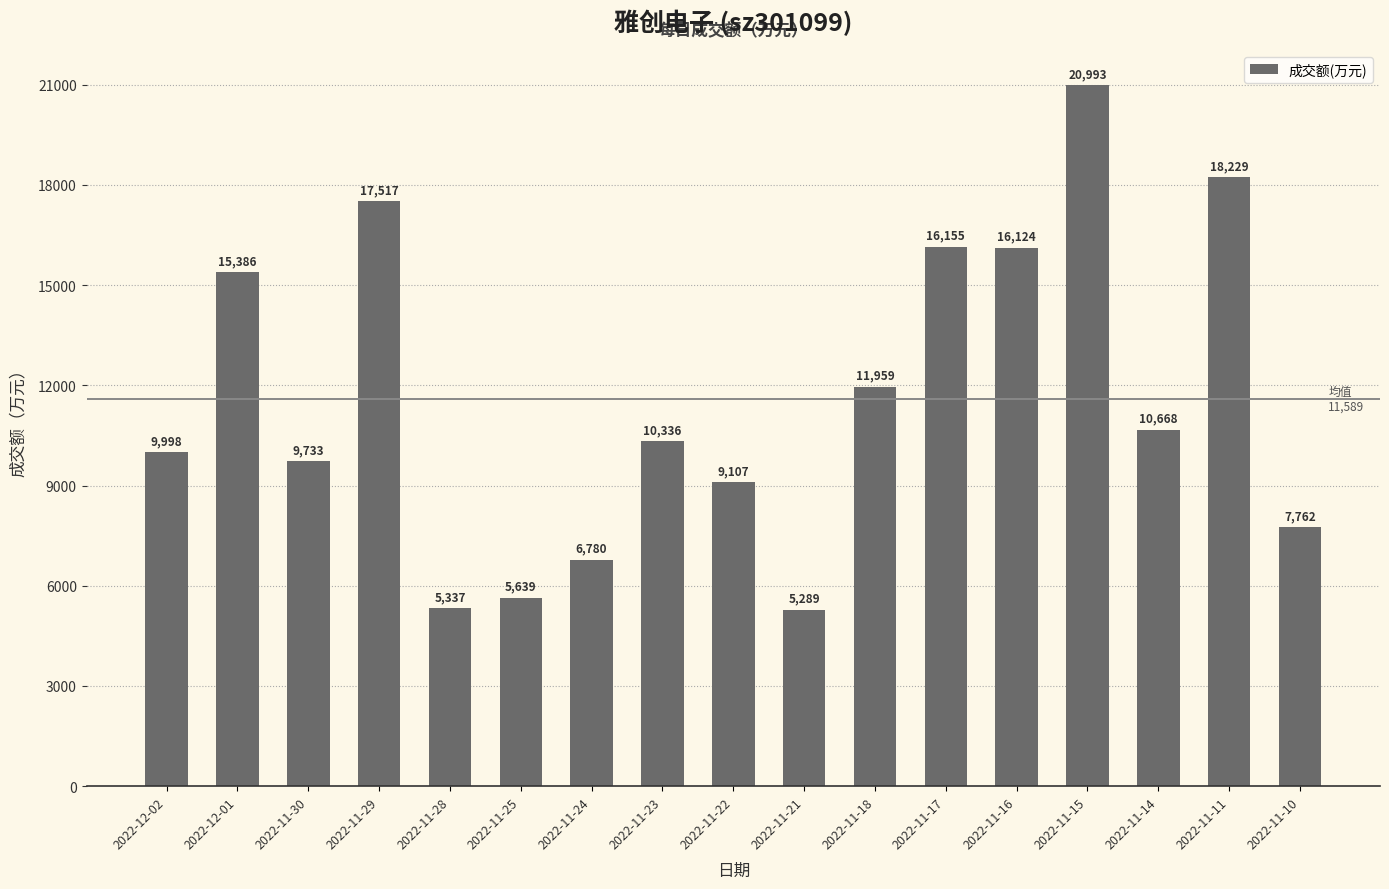

Approximately how many times larger is the value at 2022-12-01 compared to 2022-11-21?

2.9